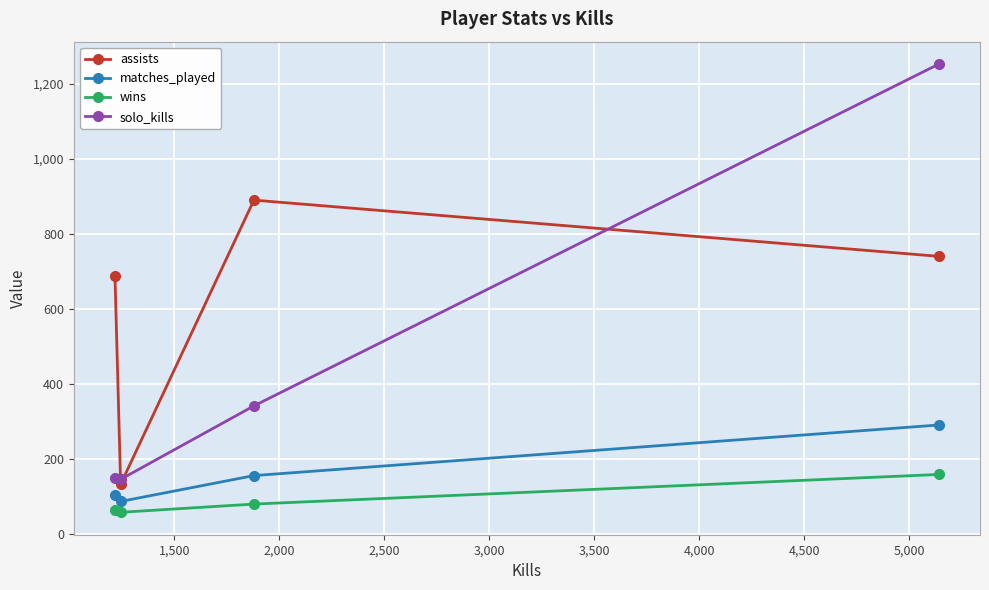

Which series has the largest range (max minus min)?

solo_kills